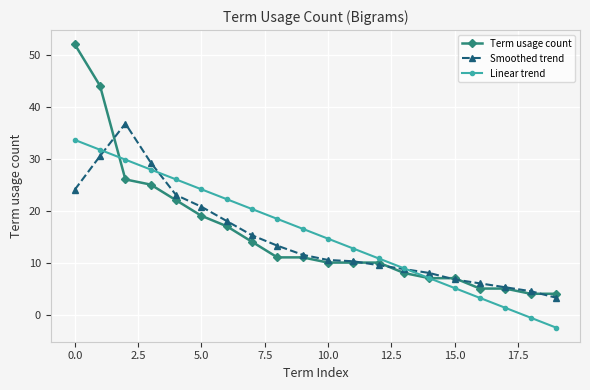

What is the maximum value shown in the chart?

52.0